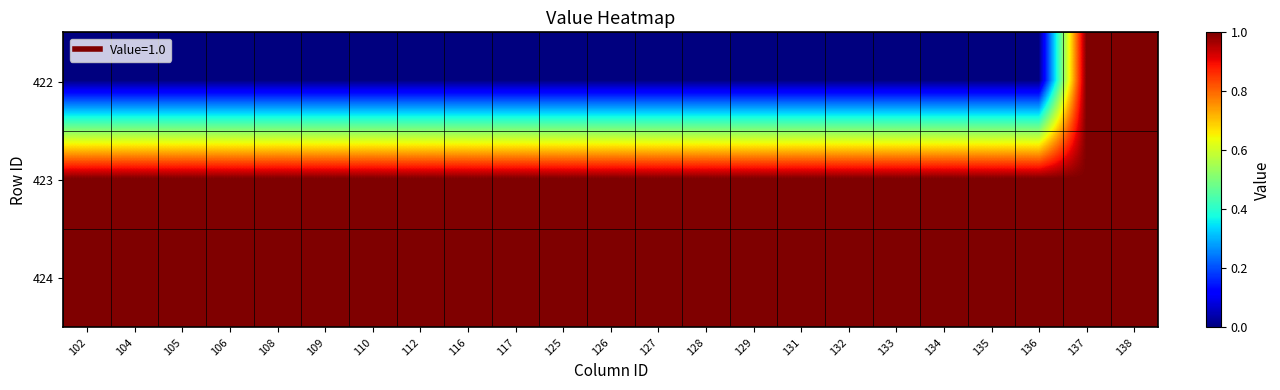

Which series has the largest range (max minus min)?

422